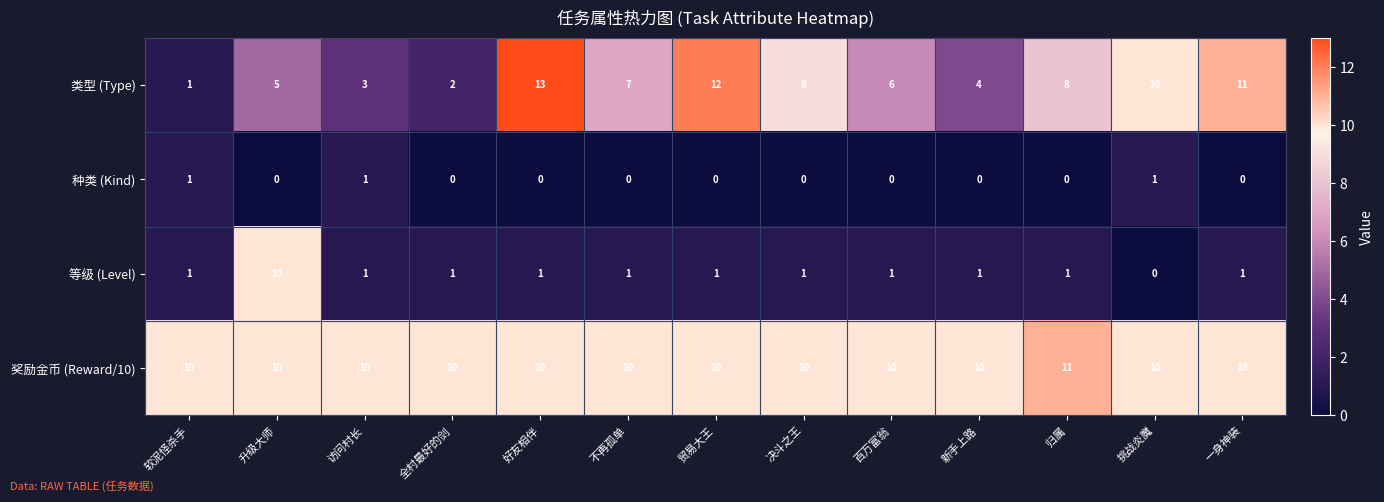

At which label does 类型 (Type) first exceed 7?

好友相伴